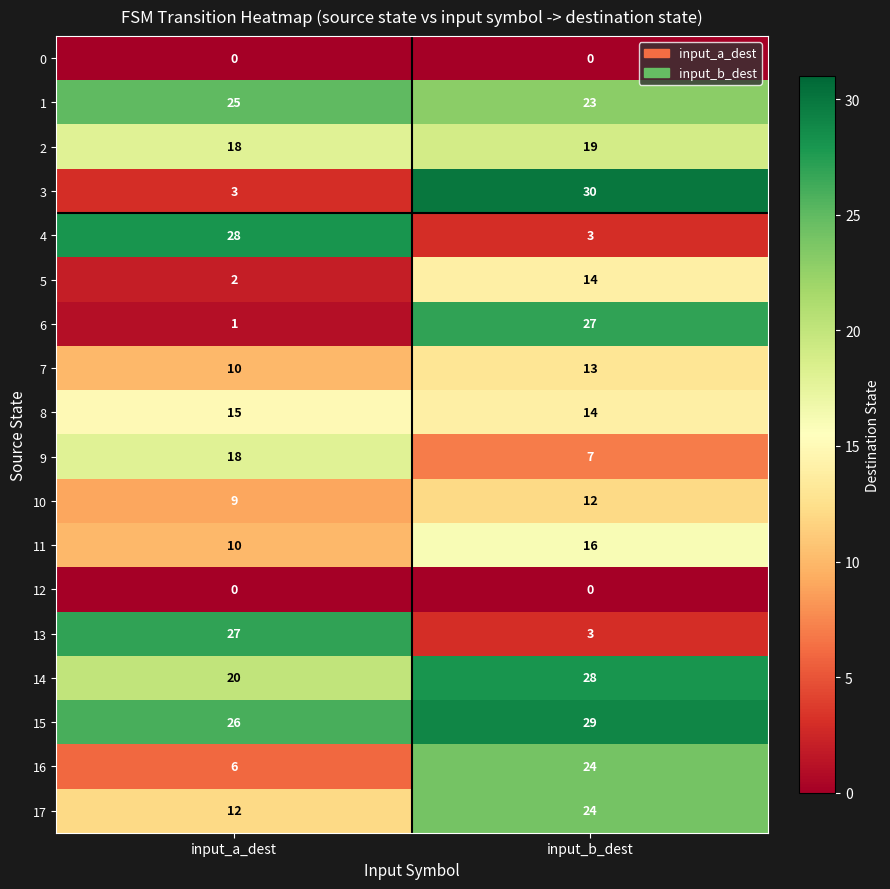

Count the number of data series in this chart.

18